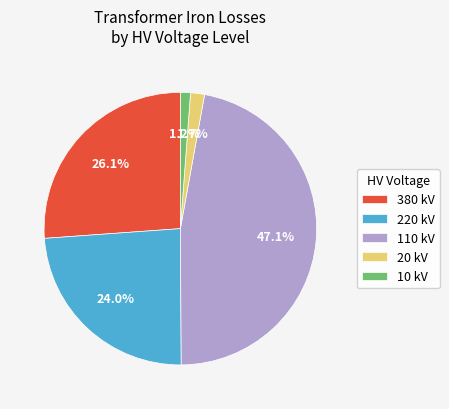

What is the ratio of the value at 220 kV to the value at 110 kV?

0.5